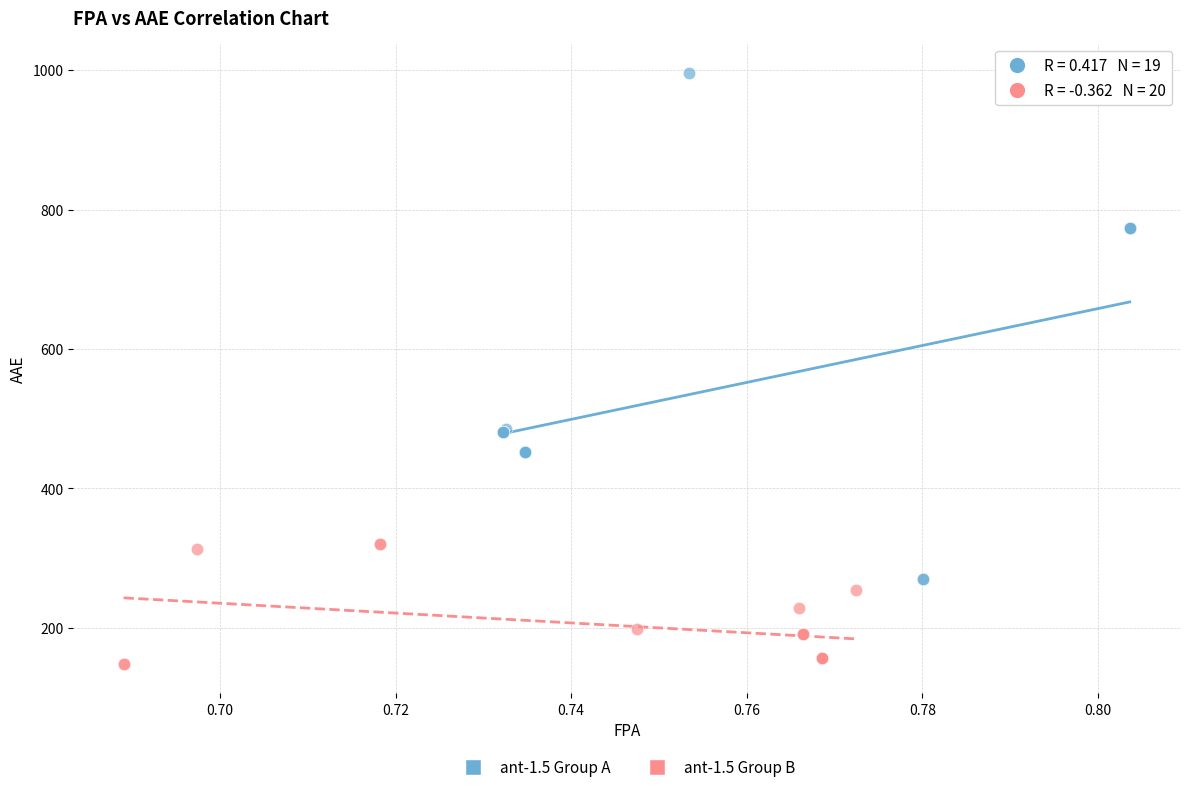

Which series contains the lowest Y value?

ant-1.5 Group B